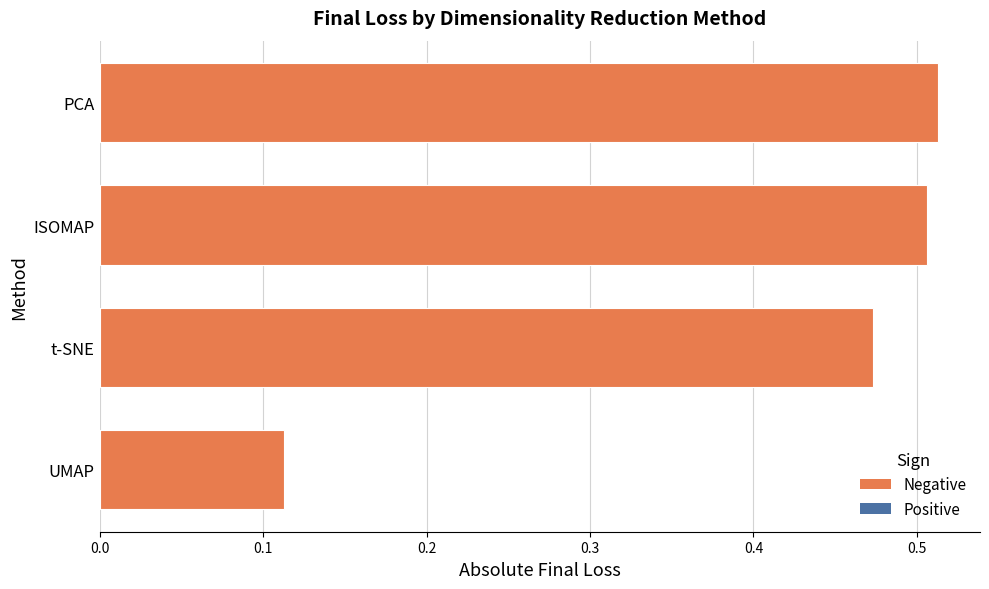

Is it true that the value at ISOMAP is -0.8?

False